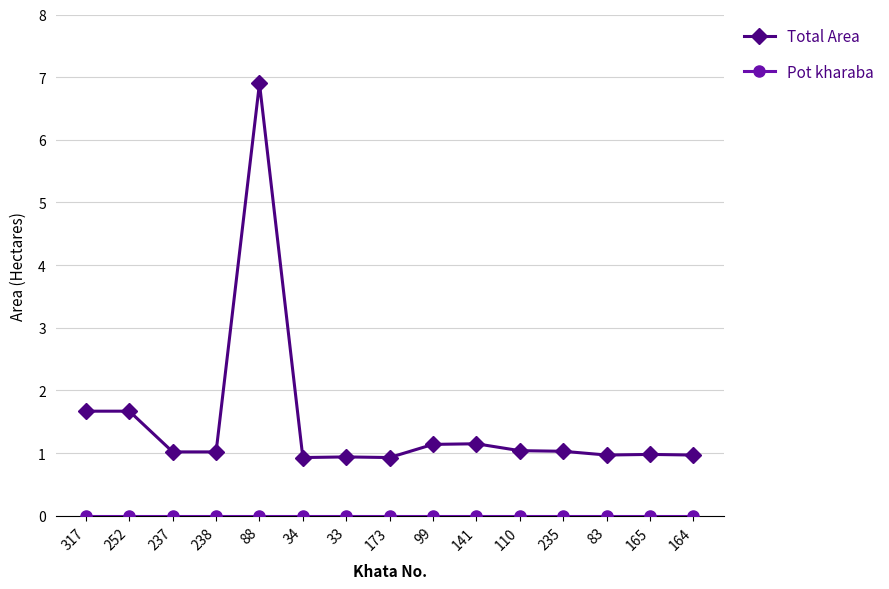

What is the maximum value shown in the chart?

6.9